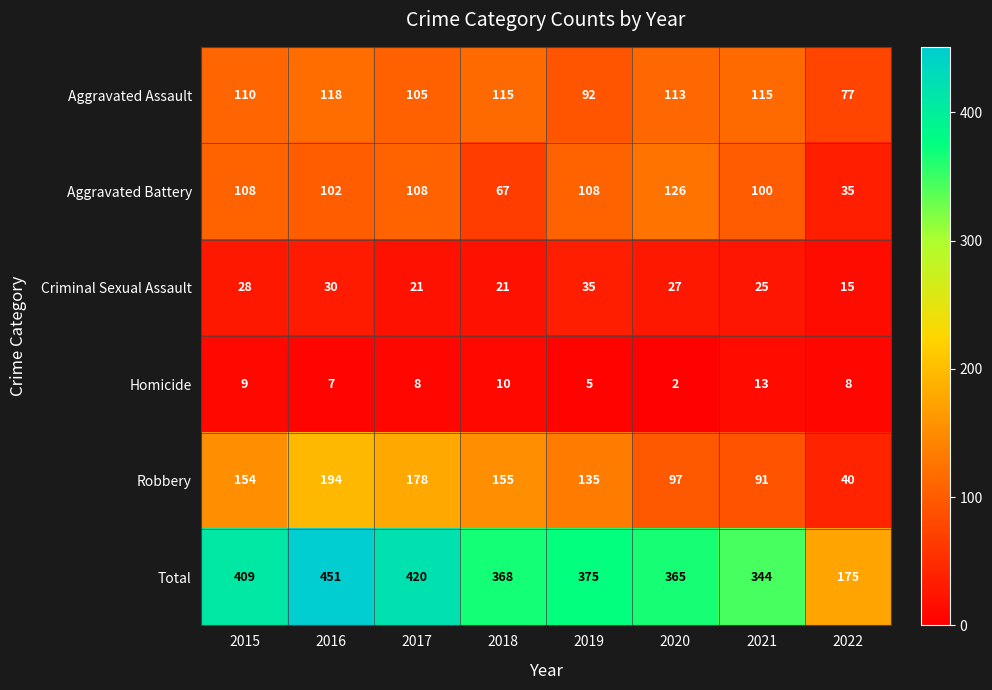

At how many categories does at least one series exceed 414?

2